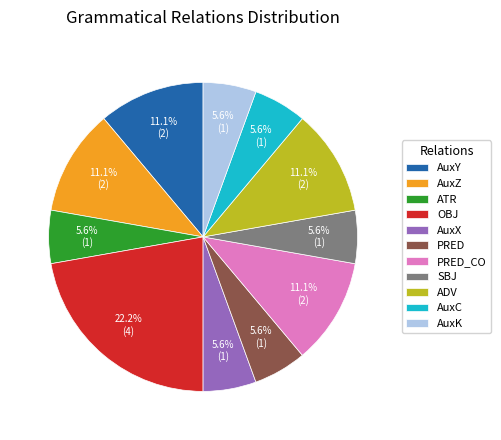

Count the number of slices in the pie.

11